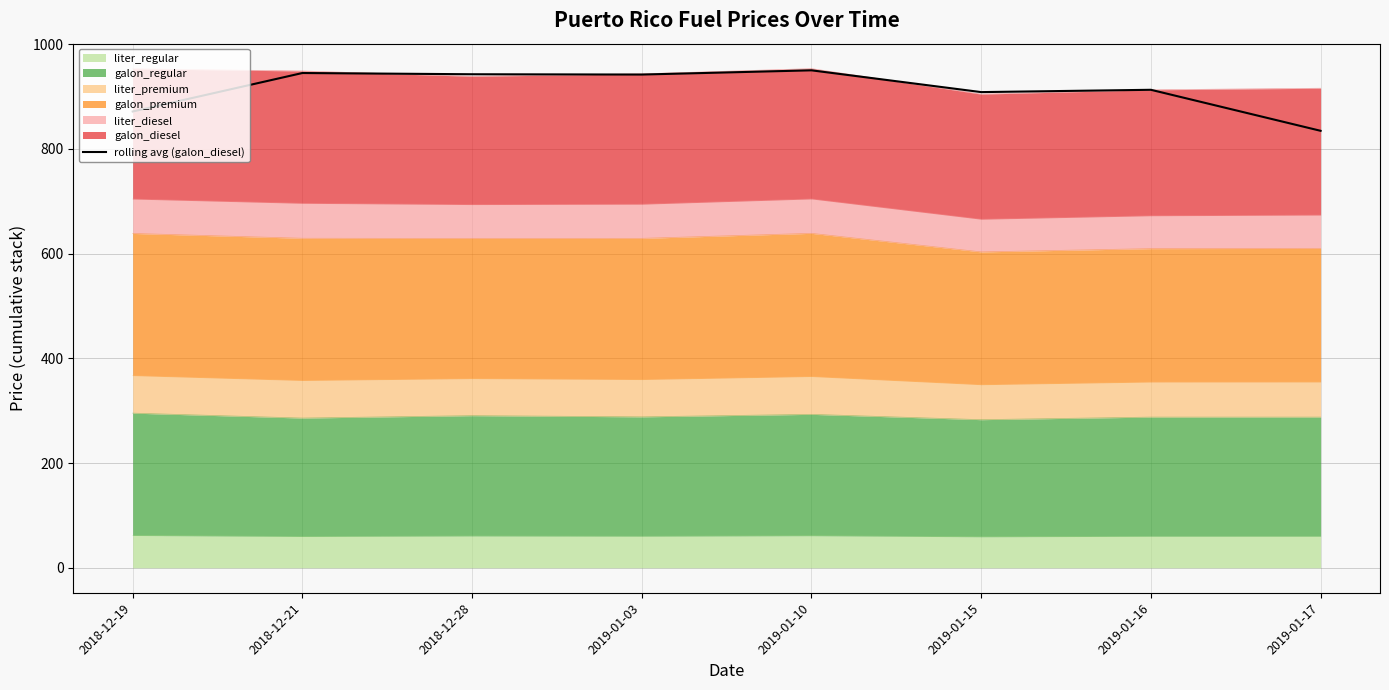

The chart shows a value of 871.2 at 2018-12-19. True or false?

True